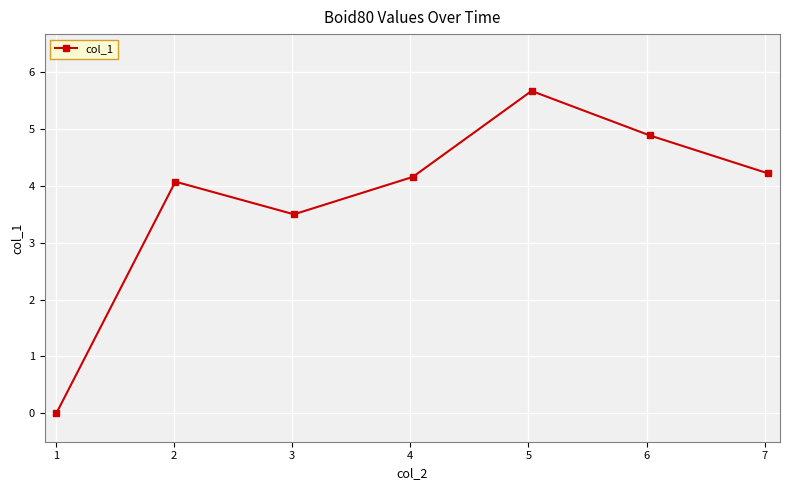

True or false: the data has more than 0 interior local peaks.

True